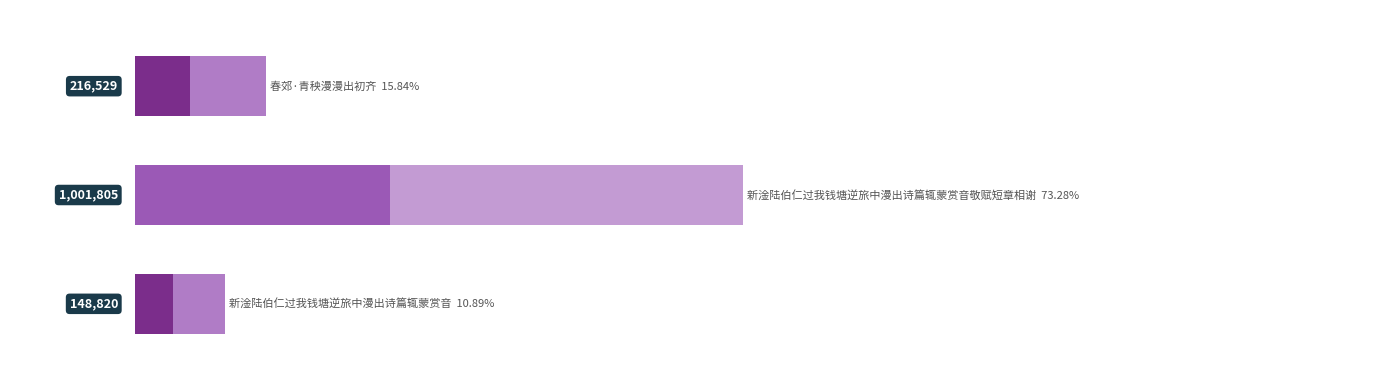

What is the difference between the second highest and minimum values?

67709